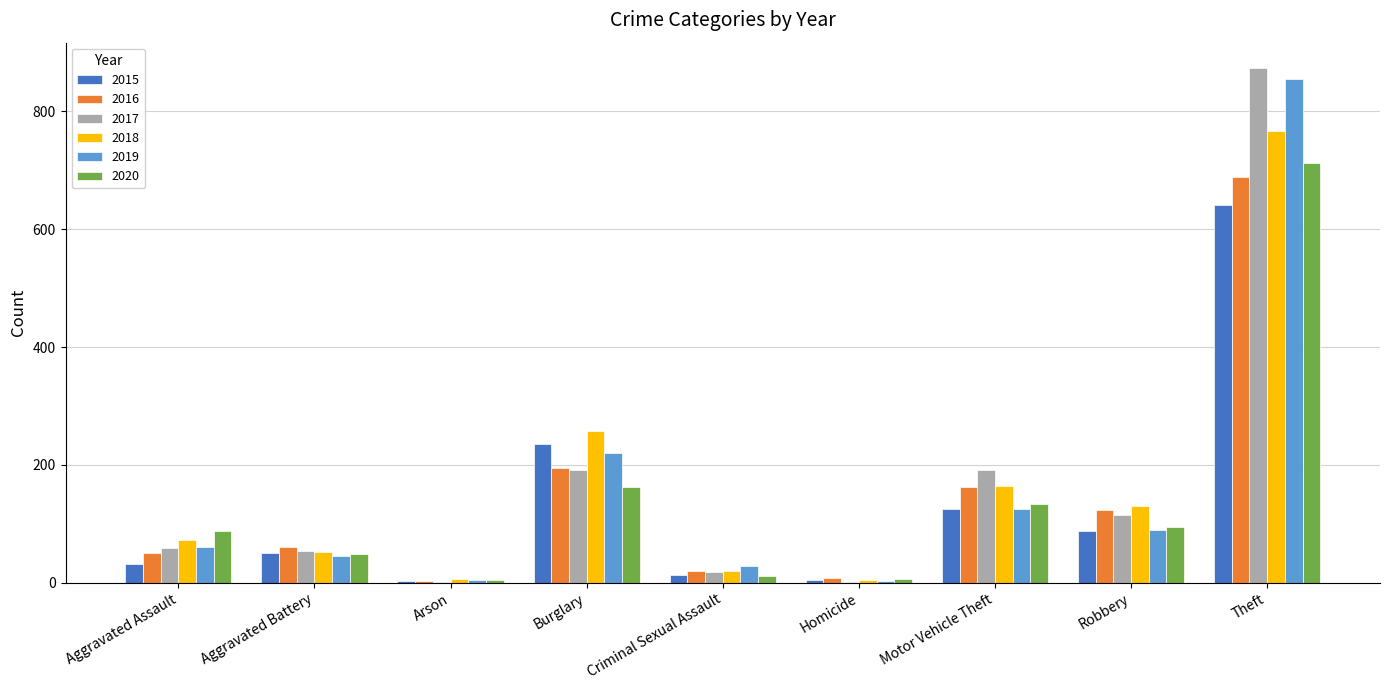

Between Criminal Sexual Assault and Motor Vehicle Theft, which series saw the biggest shift?

2017